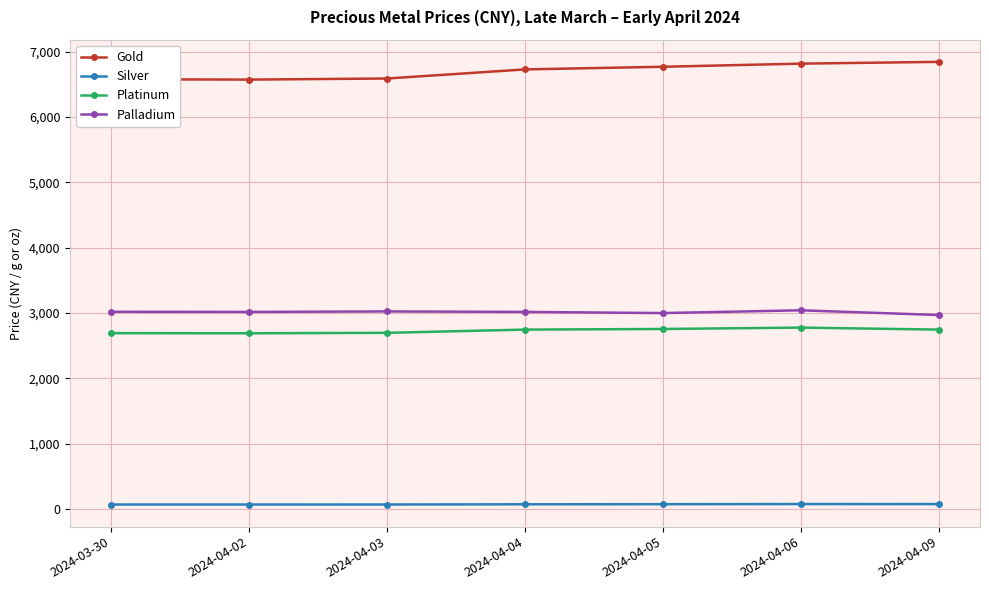

At how many categories does at least one series exceed 4568?

7